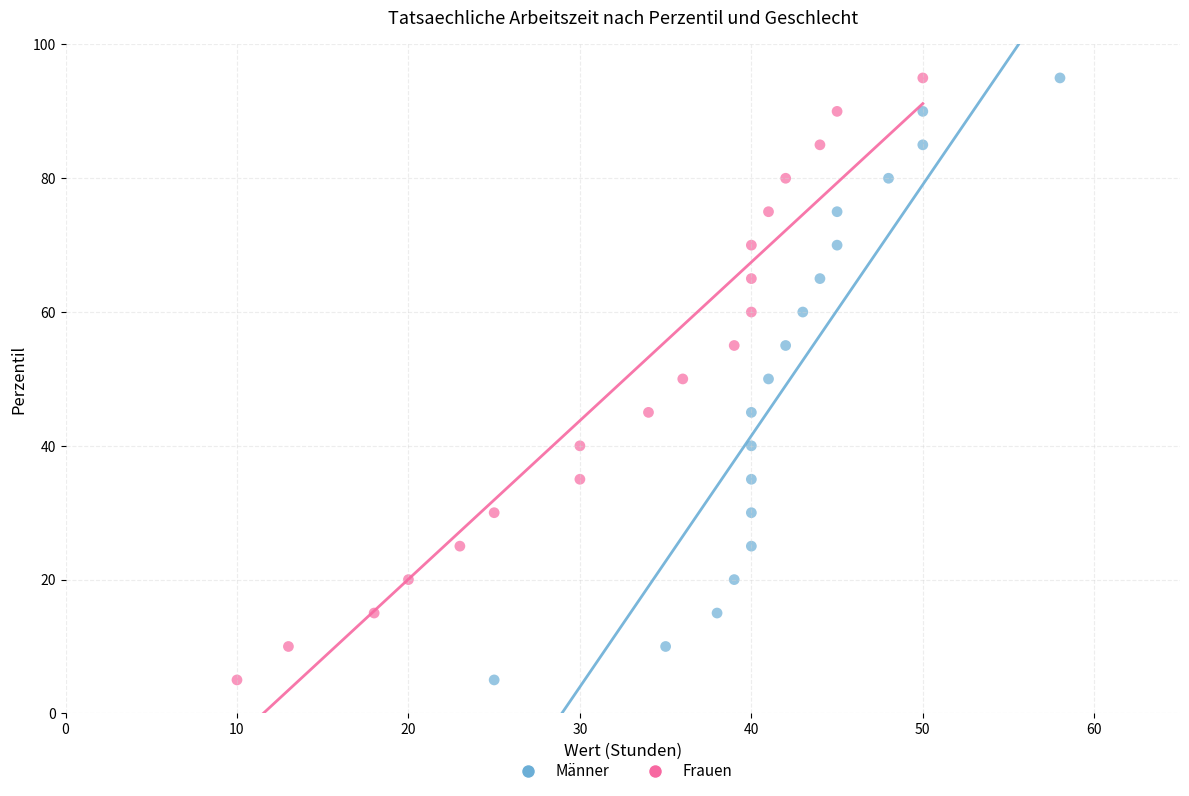

What are all the series names shown in the legend?

Männer, Frauen